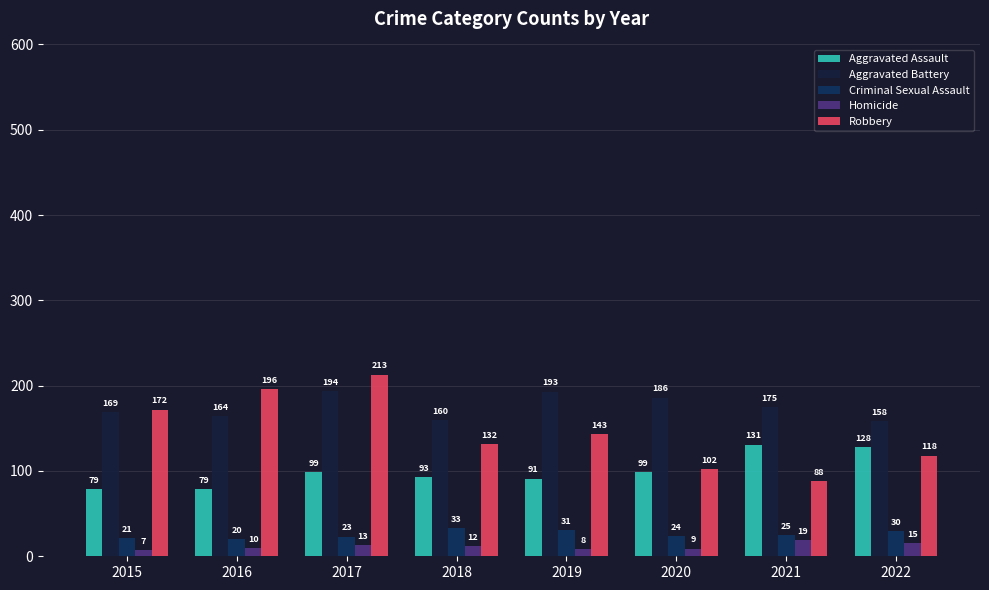

The Robbery series shows 56 at 2018. True or false?

False